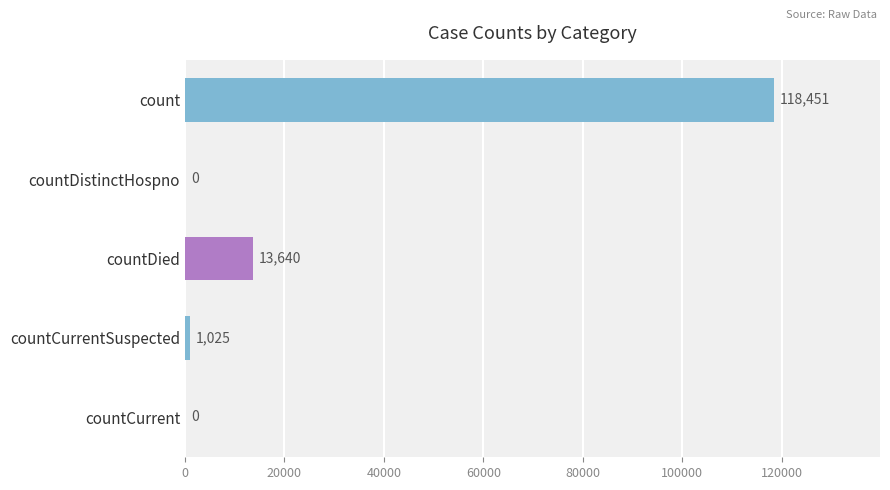

The chart shows a value of 0 at countCurrent. True or false?

True